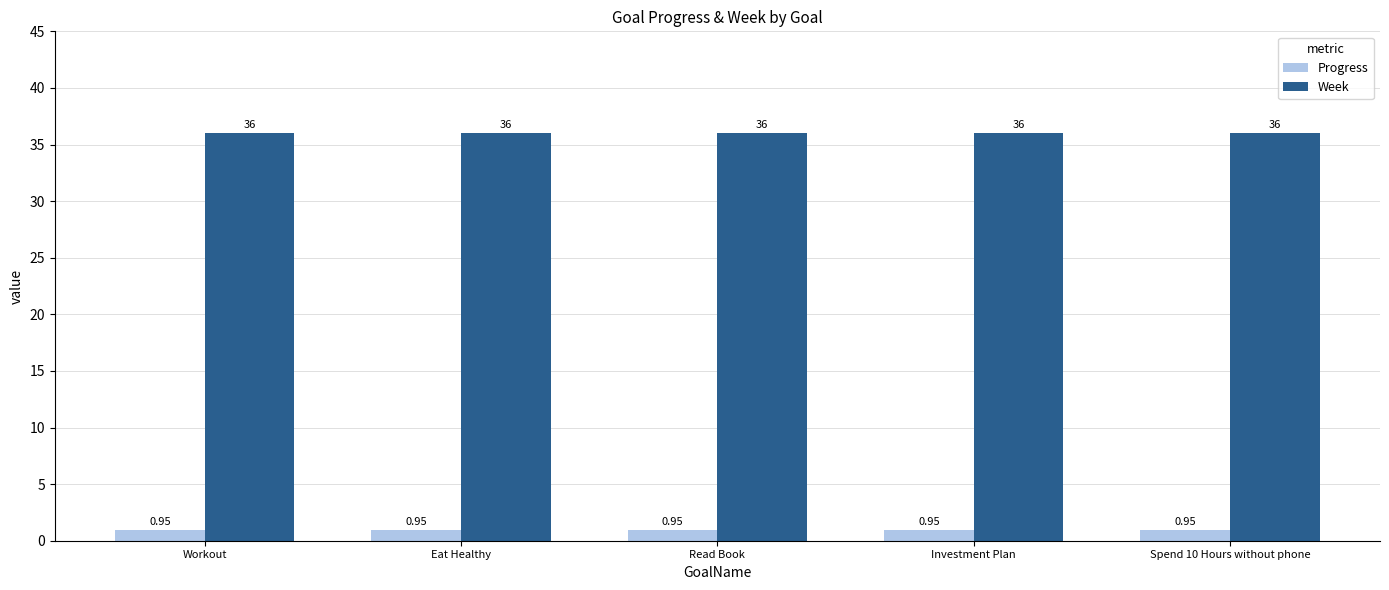

What is the sum of all Week values?

180.0